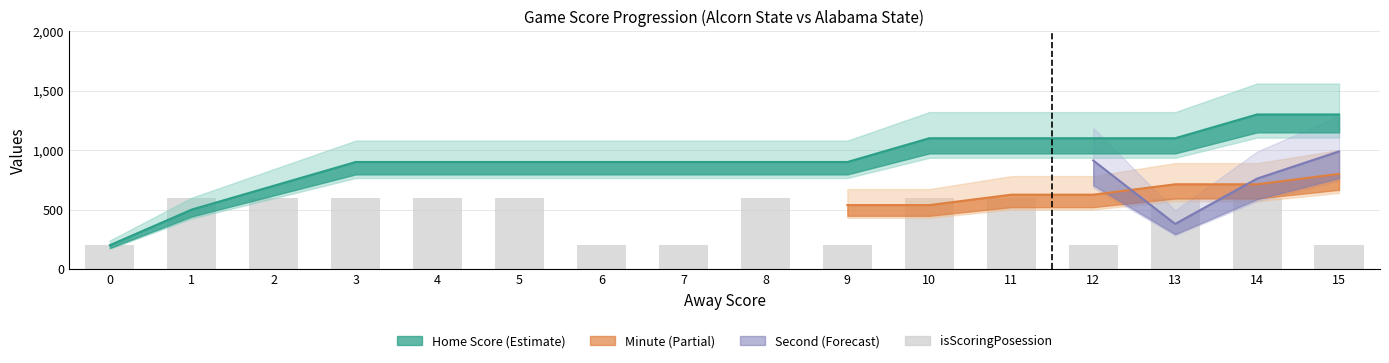

Count the number of categories in the chart.

16